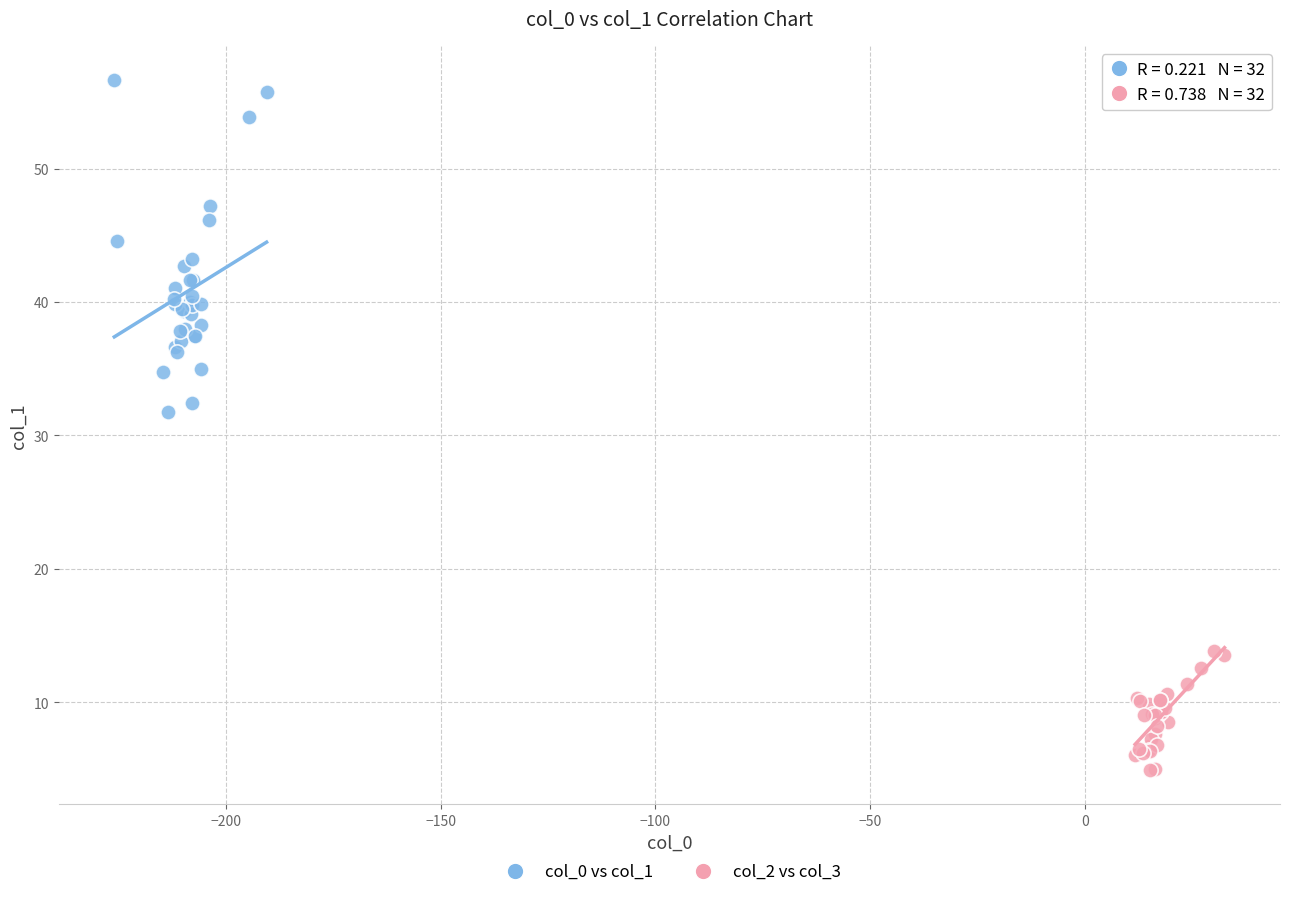

What are all the series names shown in the legend?

col_0 vs col_1, col_2 vs col_3